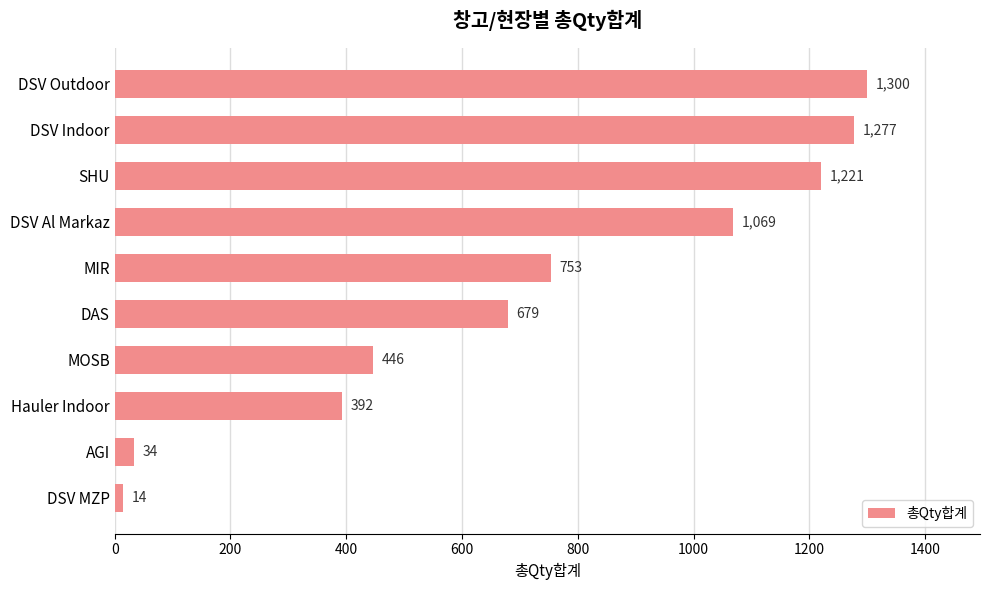

How many data points does each series have?

10